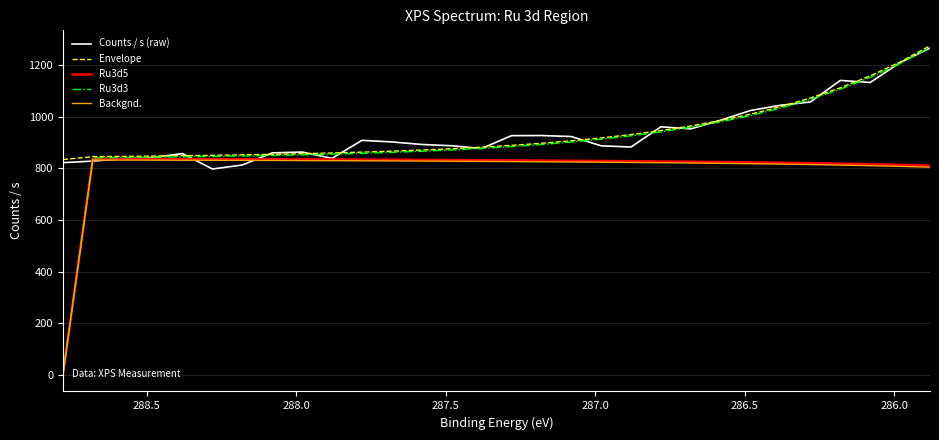

True or false: Ru3d5 and Envelope cross at least once.

False